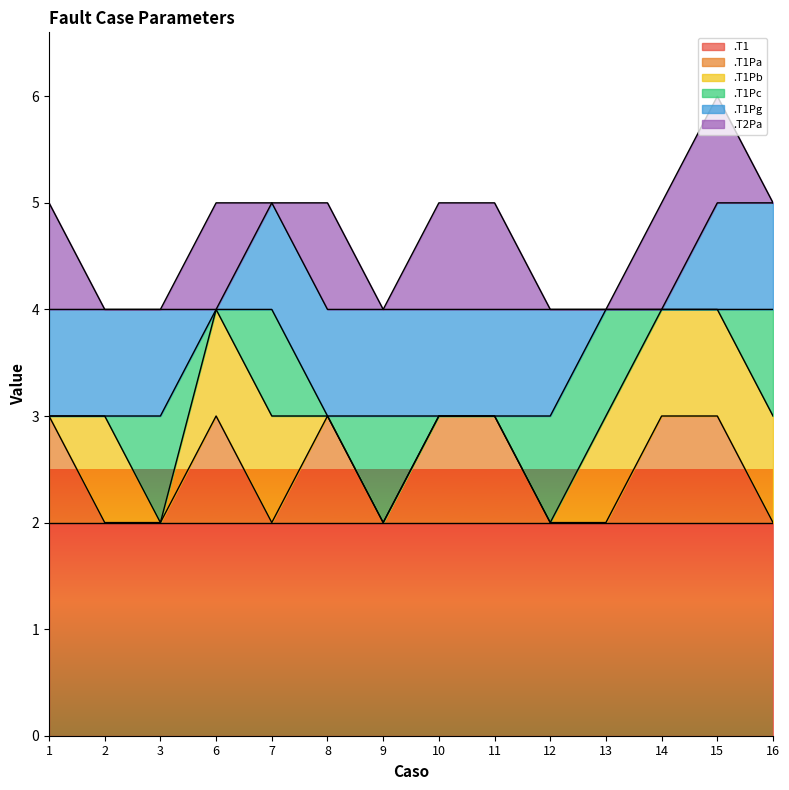

Does the chart have visible grid lines?

No